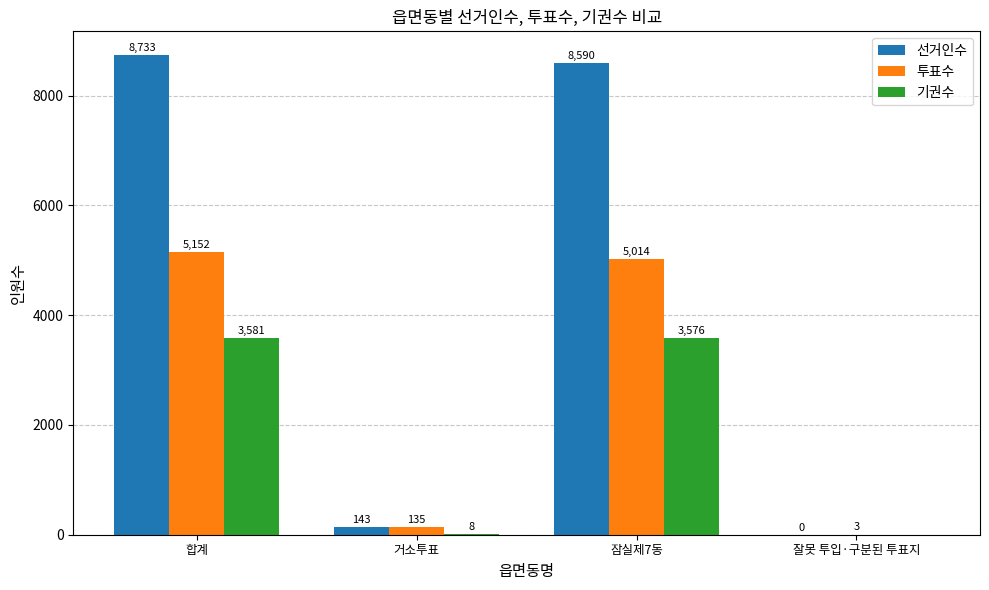

Are the bars grouped side by side (vs. stacked)?

Yes